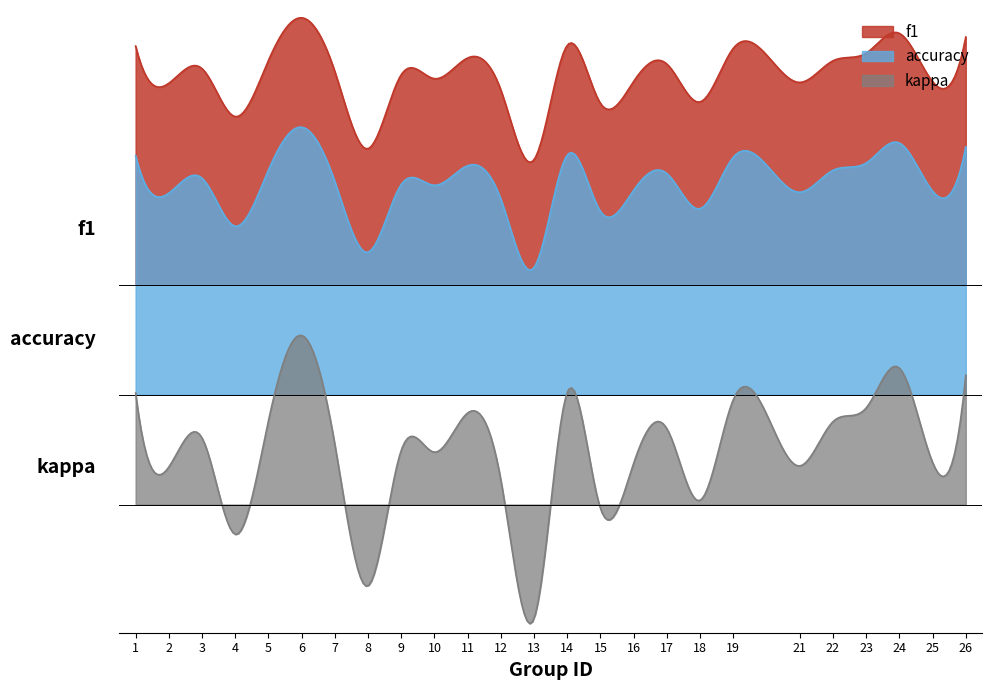

Between 6 and 22, which is larger?

6